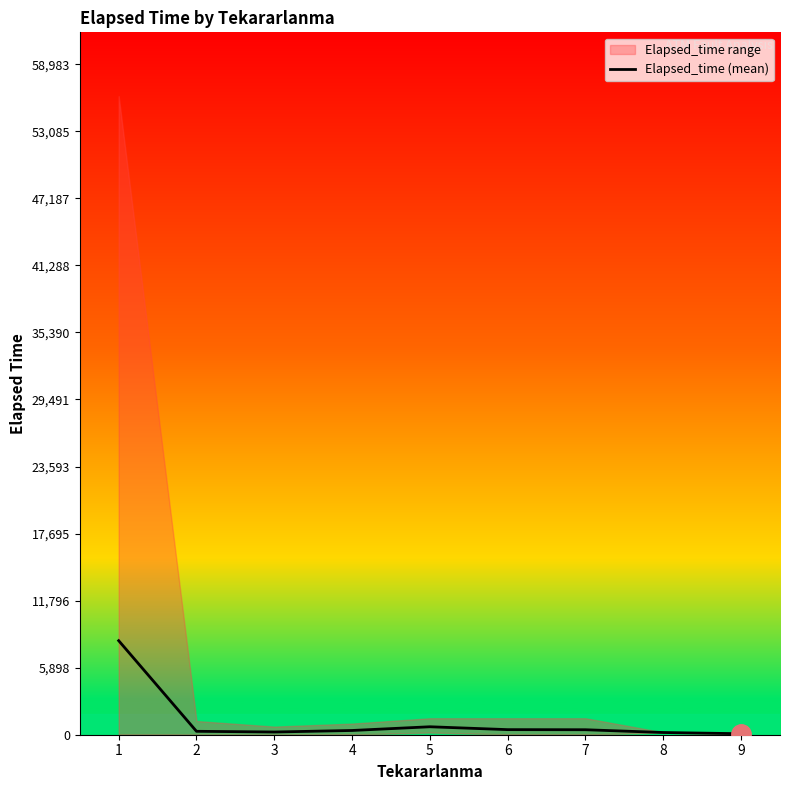

At which label is the value closest to 4180?

5